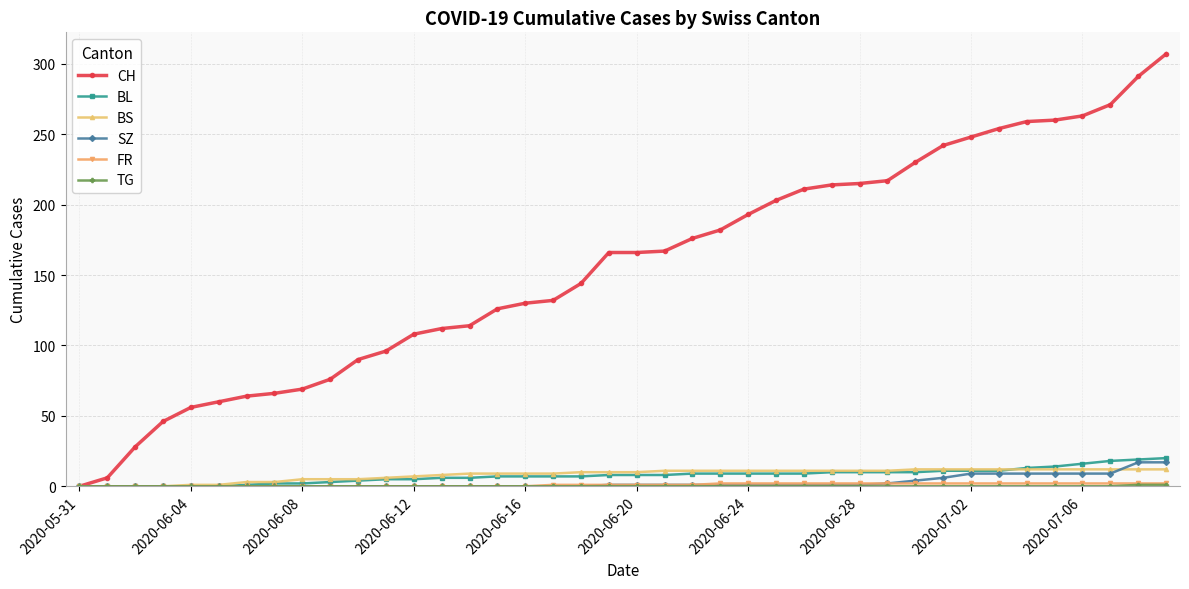

Which series has the widest spread of values?

CH